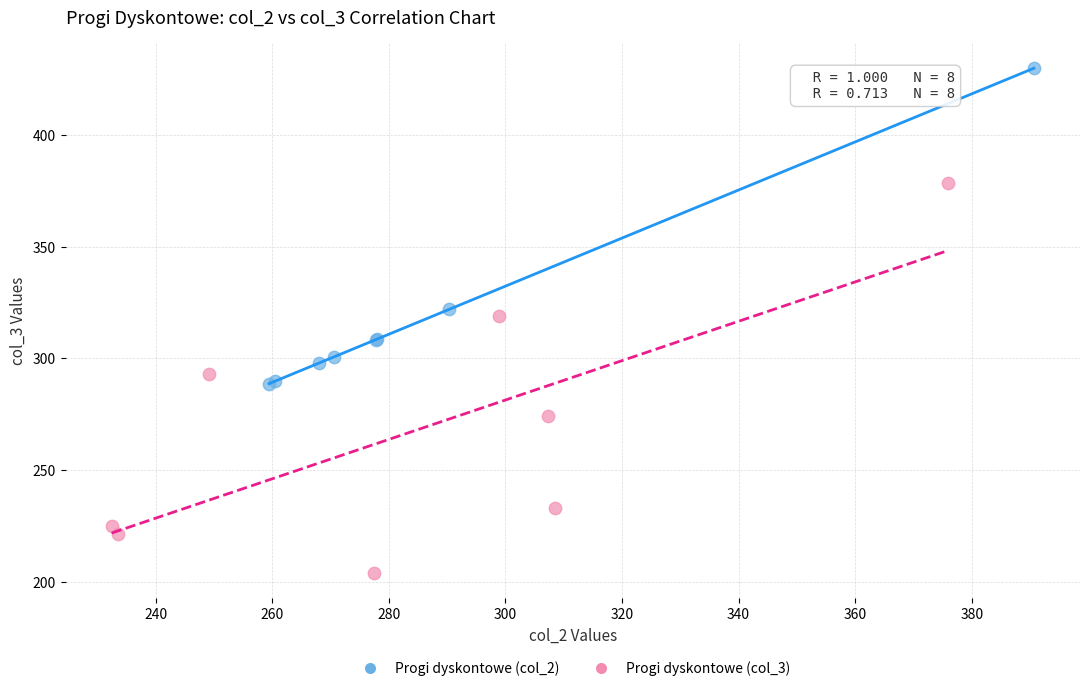

Which series reaches the maximum Y coordinate?

Progi dyskontowe (col_2)